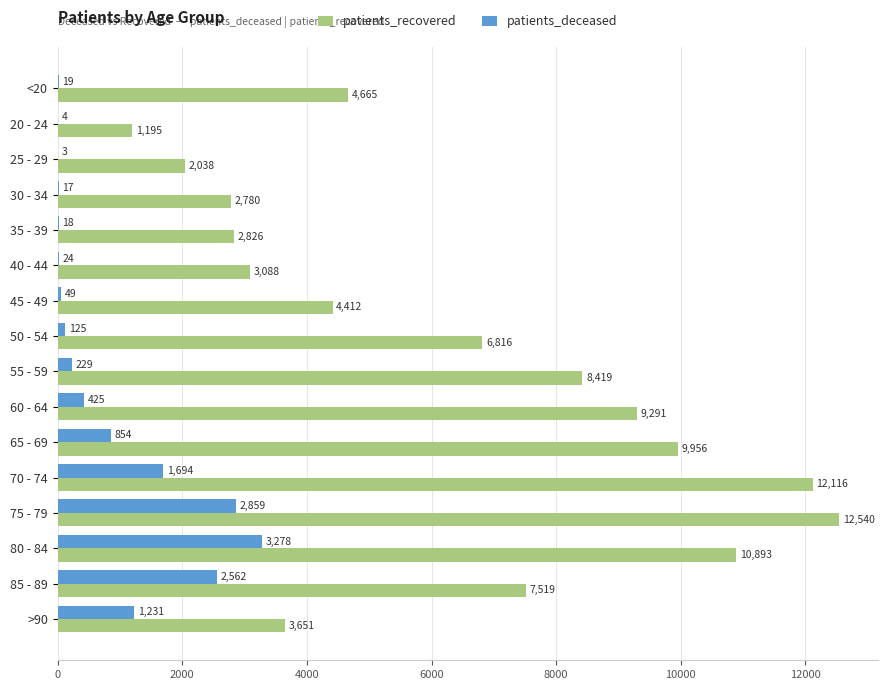

Is it true that patients_deceased equals 425 at 60 - 64?

True